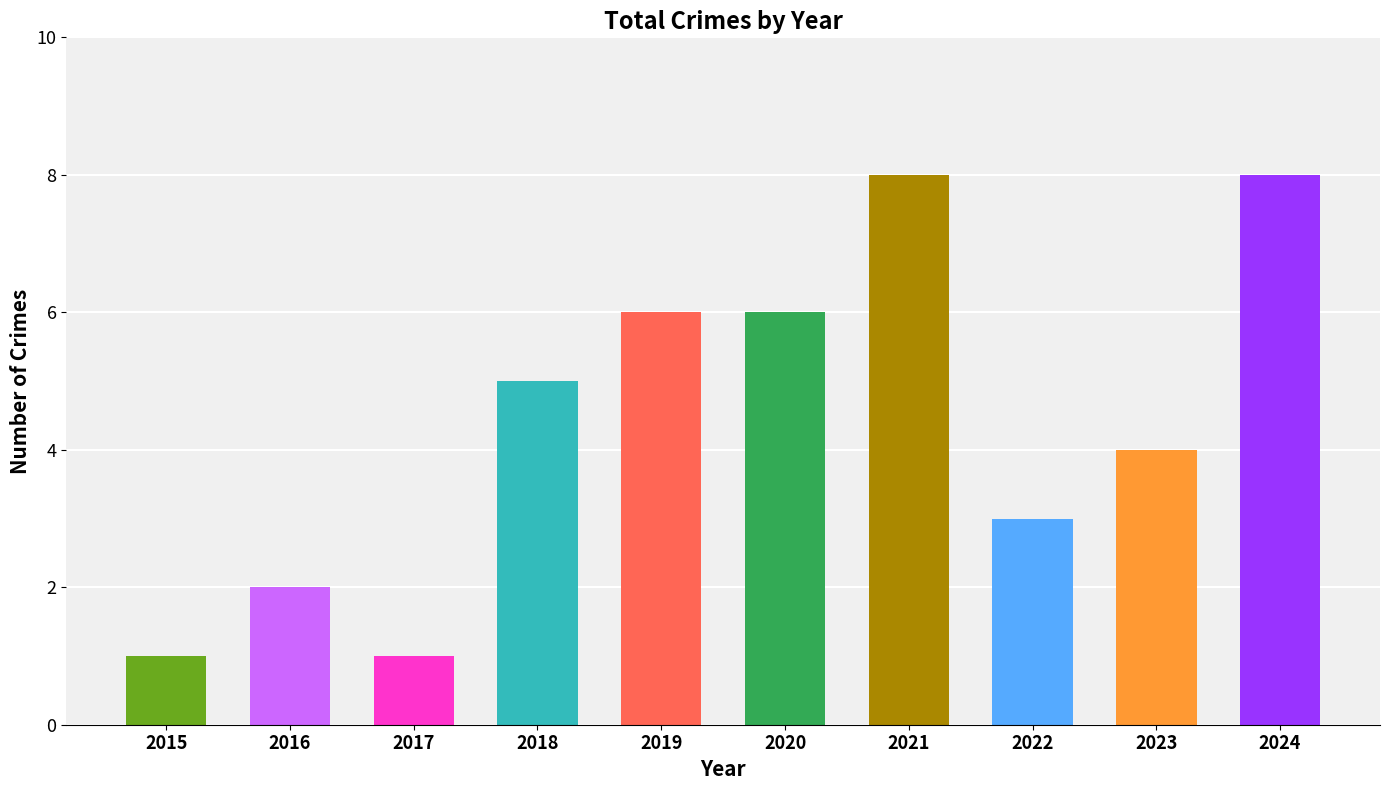

Approximately how many times larger is the value at 2020 compared to 2023?

1.5